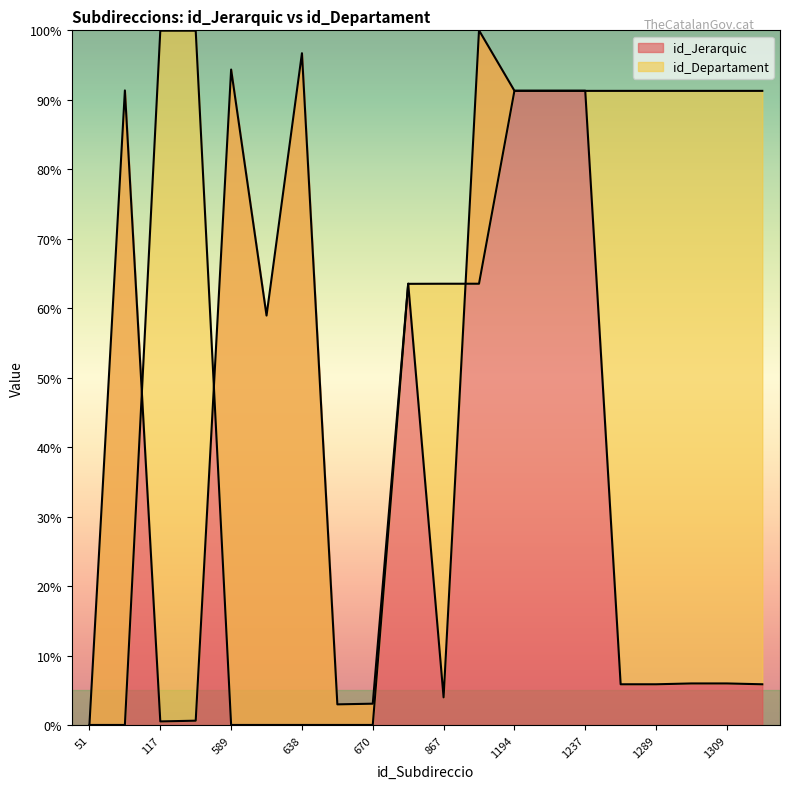

True or false: id_Departament has a value of 0.0 at 589.

False